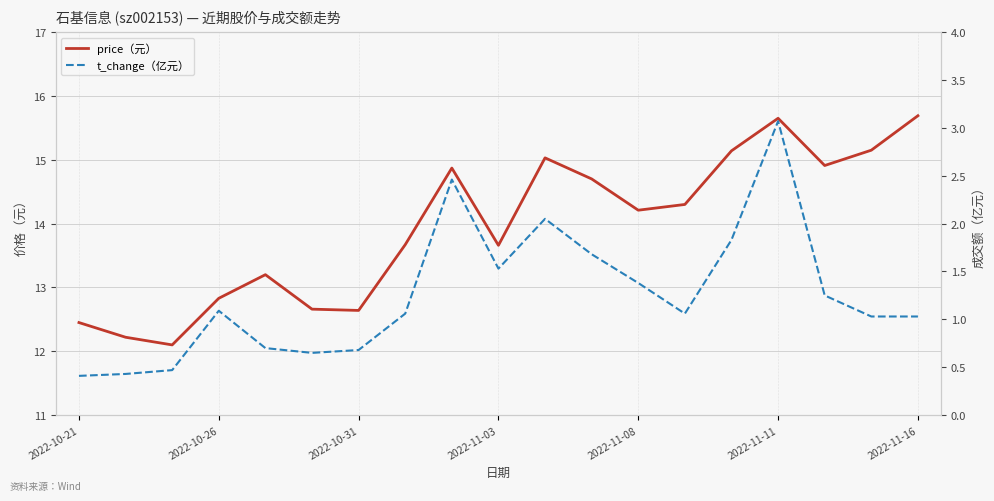

List the series in order of their peak value, lowest first.

t_change（亿元）, price（元）